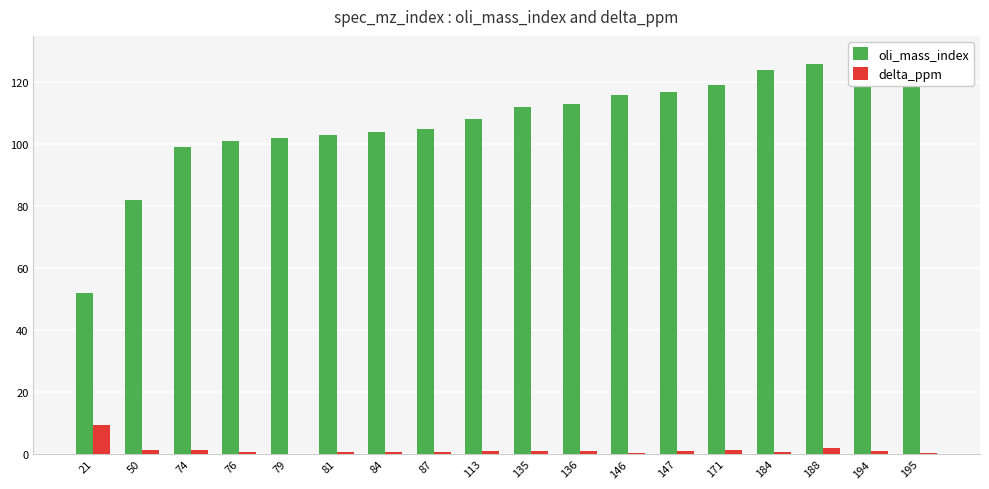

List the series in order of their overall mean, lowest first.

delta_ppm, oli_mass_index